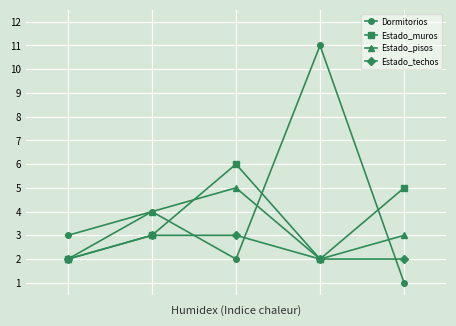

At how many categories does at least one series exceed 7?

1